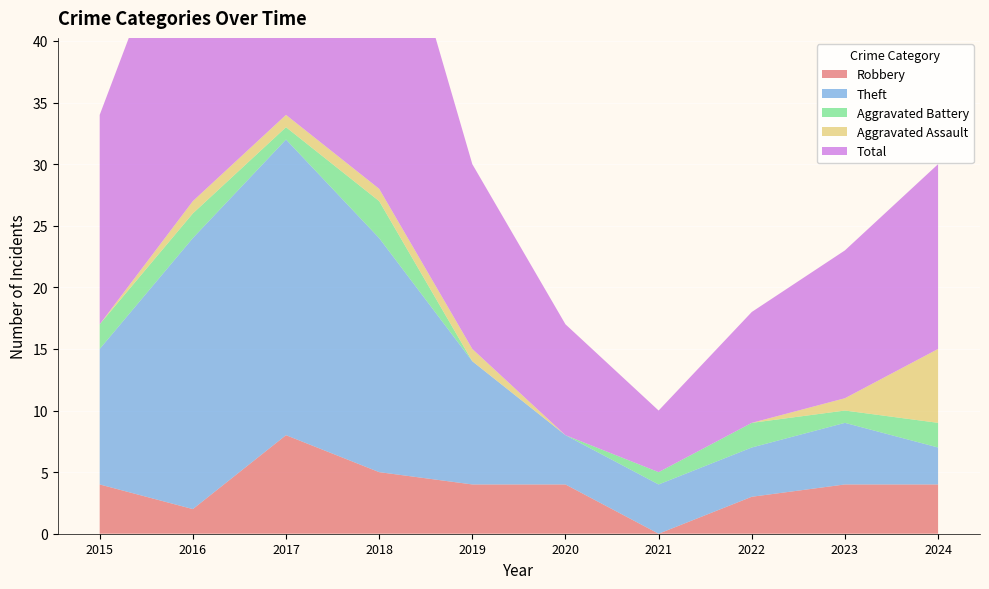

Reading right to left, list all the values displayed in this chart.

Robbery: 2024=4	2023=4	2022=3	2021=0	2020=4	2019=4	2018=5	2017=8	2016=2	2015=4
Theft: 2024=3	2023=5	2022=4	2021=4	2020=4	2019=10	2018=19	2017=24	2016=22	2015=11
Aggravated Battery: 2024=2	2023=1	2022=2	2021=1	2020=0	2019=0	2018=3	2017=1	2016=2	2015=2
Aggravated Assault: 2024=6	2023=1	2022=0	2021=0	2020=0	2019=1	2018=1	2017=1	2016=1	2015=0
Total: 2024=15	2023=12	2022=9	2021=5	2020=9	2019=15	2018=28	2017=35	2016=27	2015=17